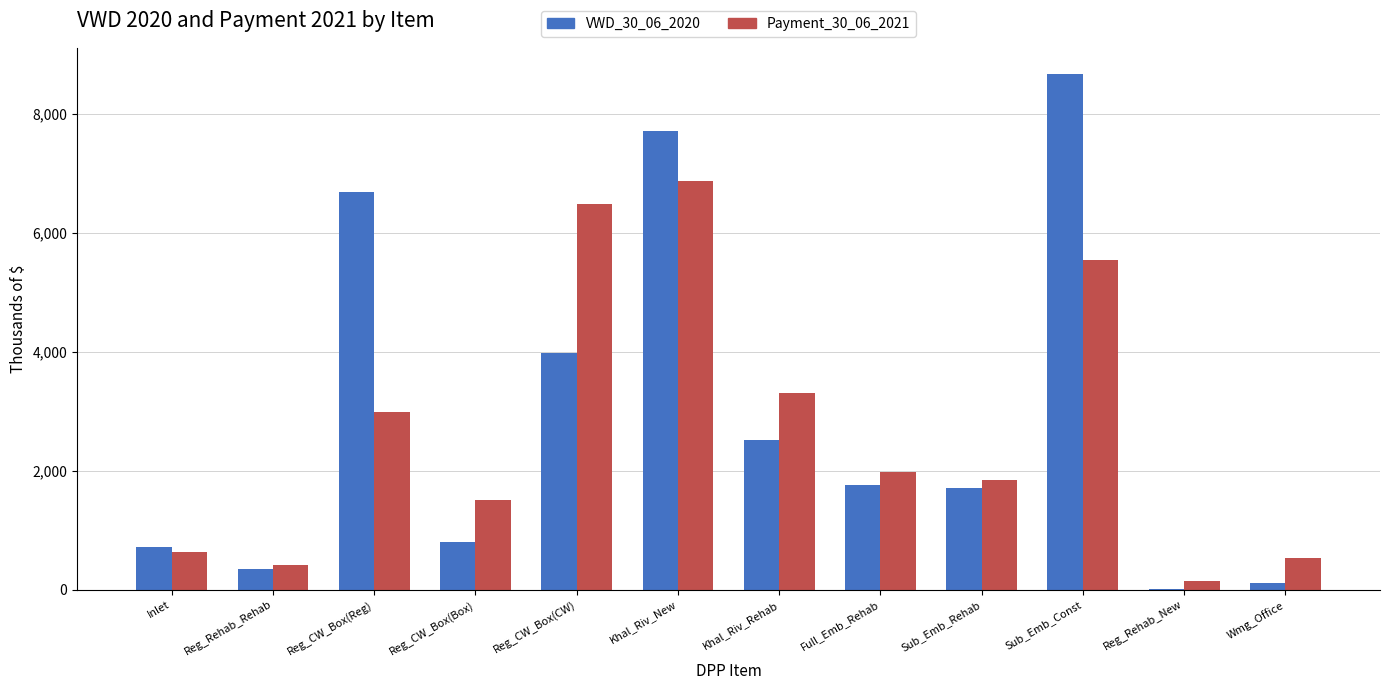

What is the sum of all VWD_30_06_2020 values?

35063.1